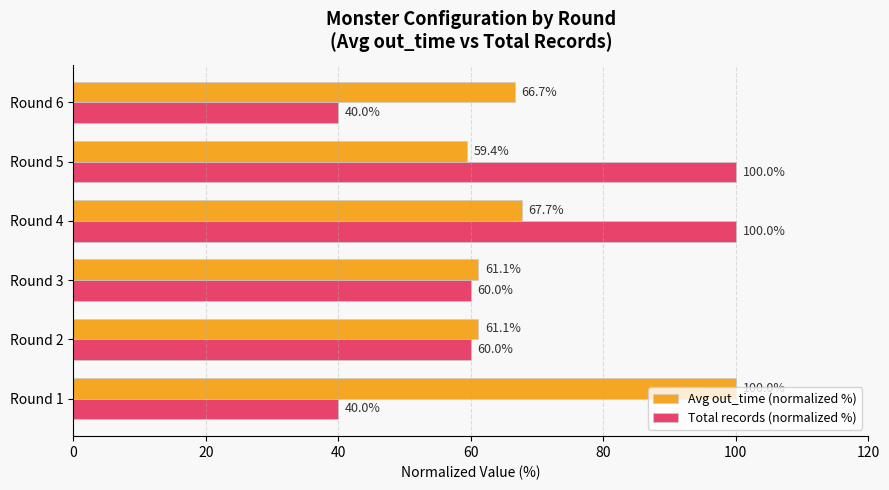

At which label is Avg out_time (normalized %) closest to 79?

Round 4